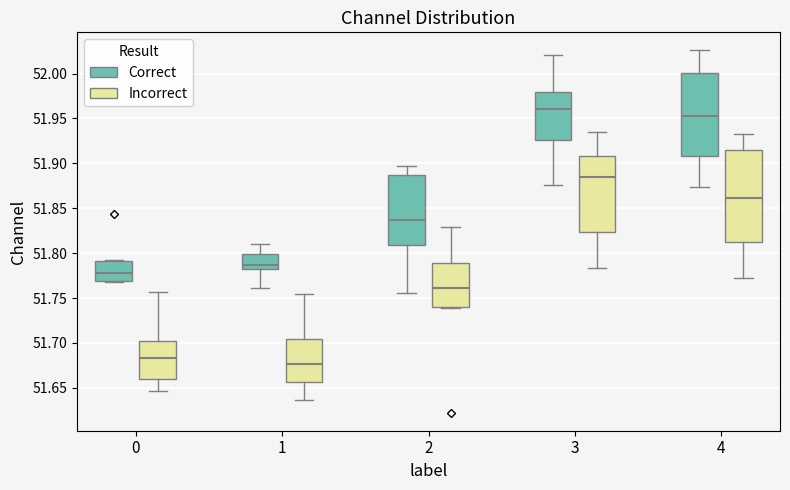

Which box is the tallest, from its lower edge to its upper edge?

4 (Incorrect)